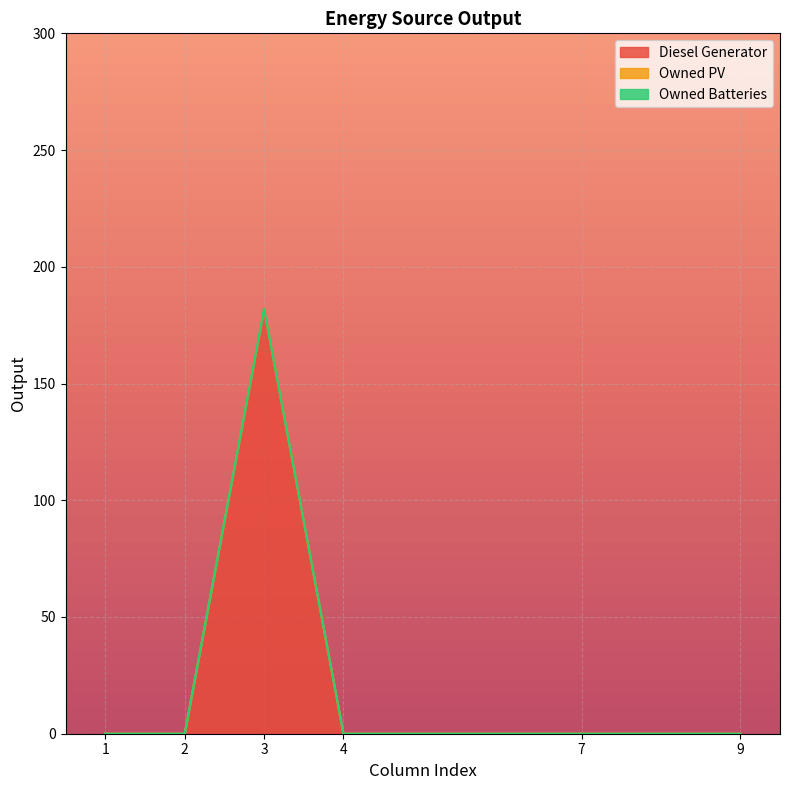

What is the highest value of the Diesel Generator series?

182